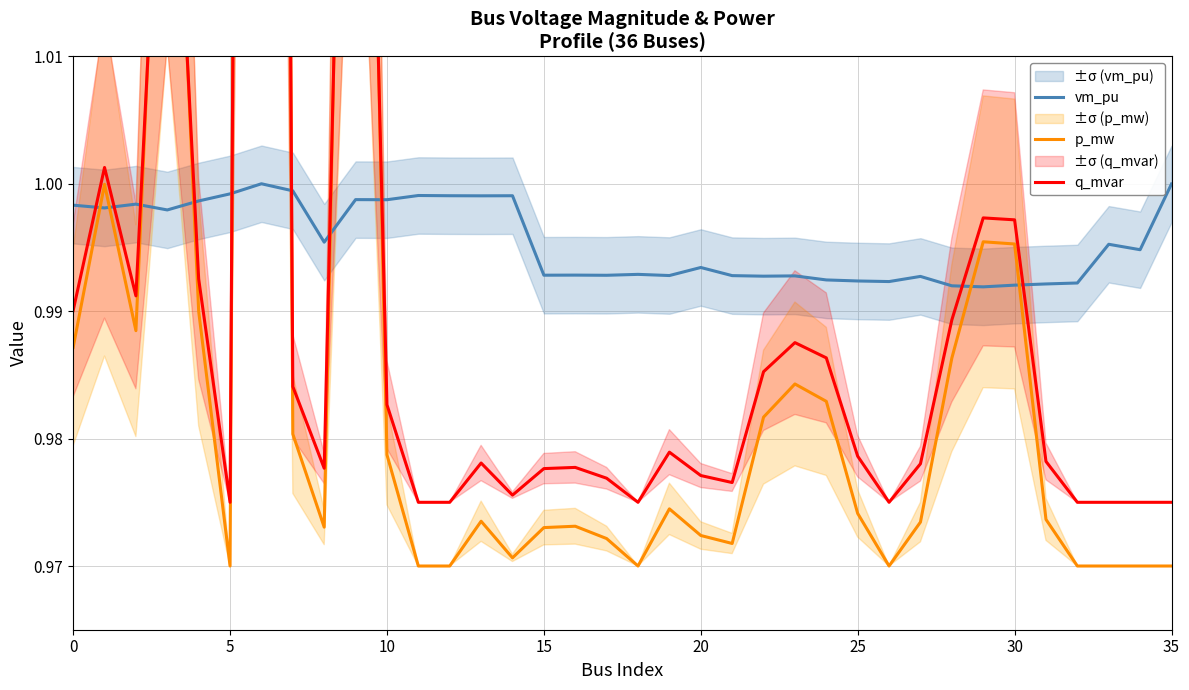

Between 18 and 22, which series saw the biggest shift?

p_mw